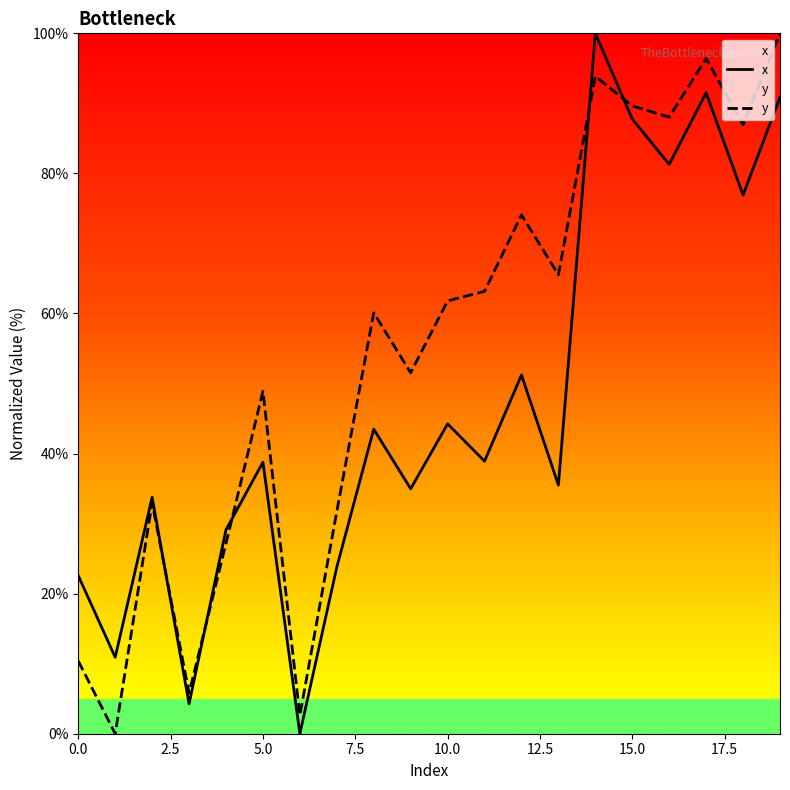

Rank the series at 5.0 from highest to lowest value.

y, x